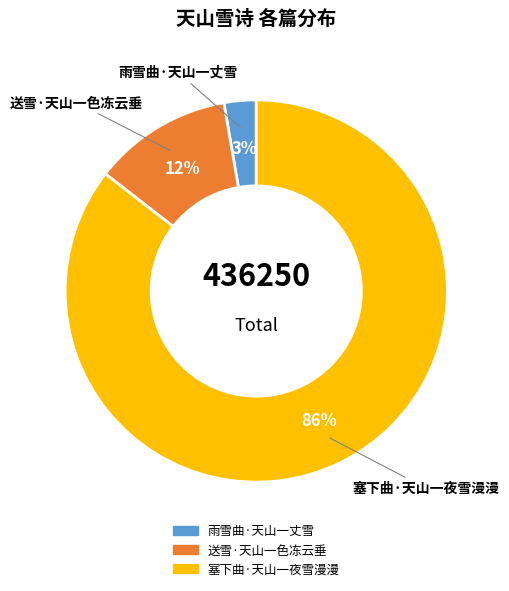

Which category has the biggest portion of the pie?

塞下曲·天山一夜雪漫漫